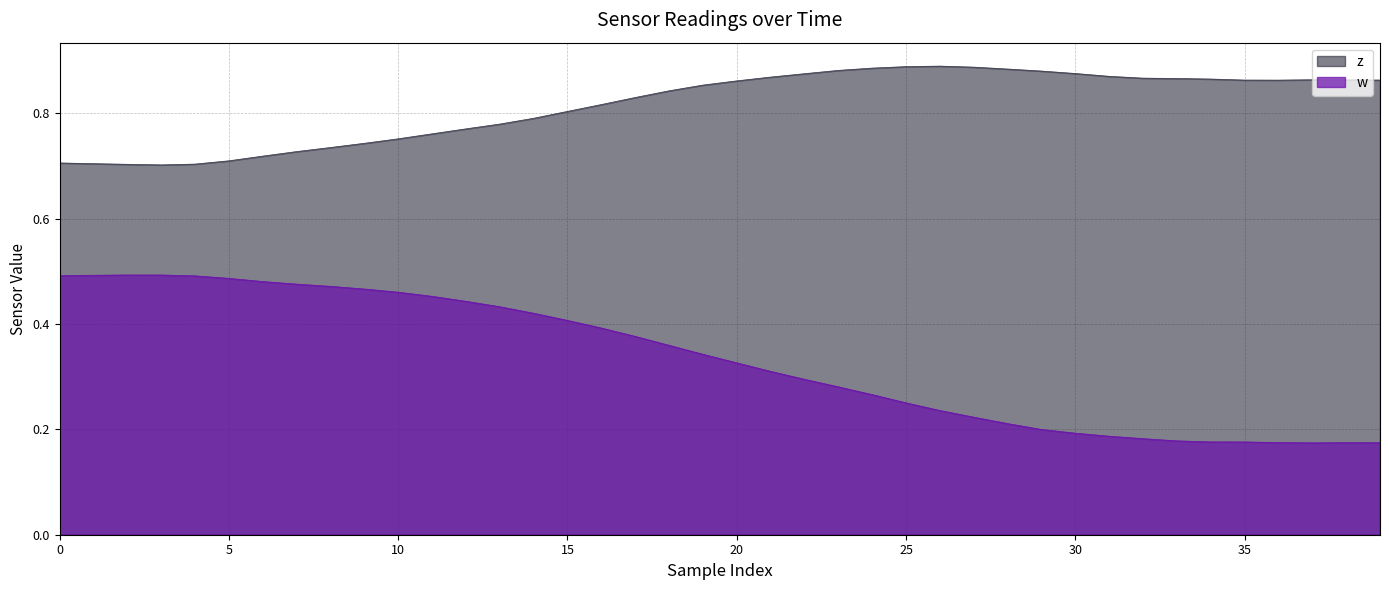

What is the spread (max minus min) of values at 18?

0.5